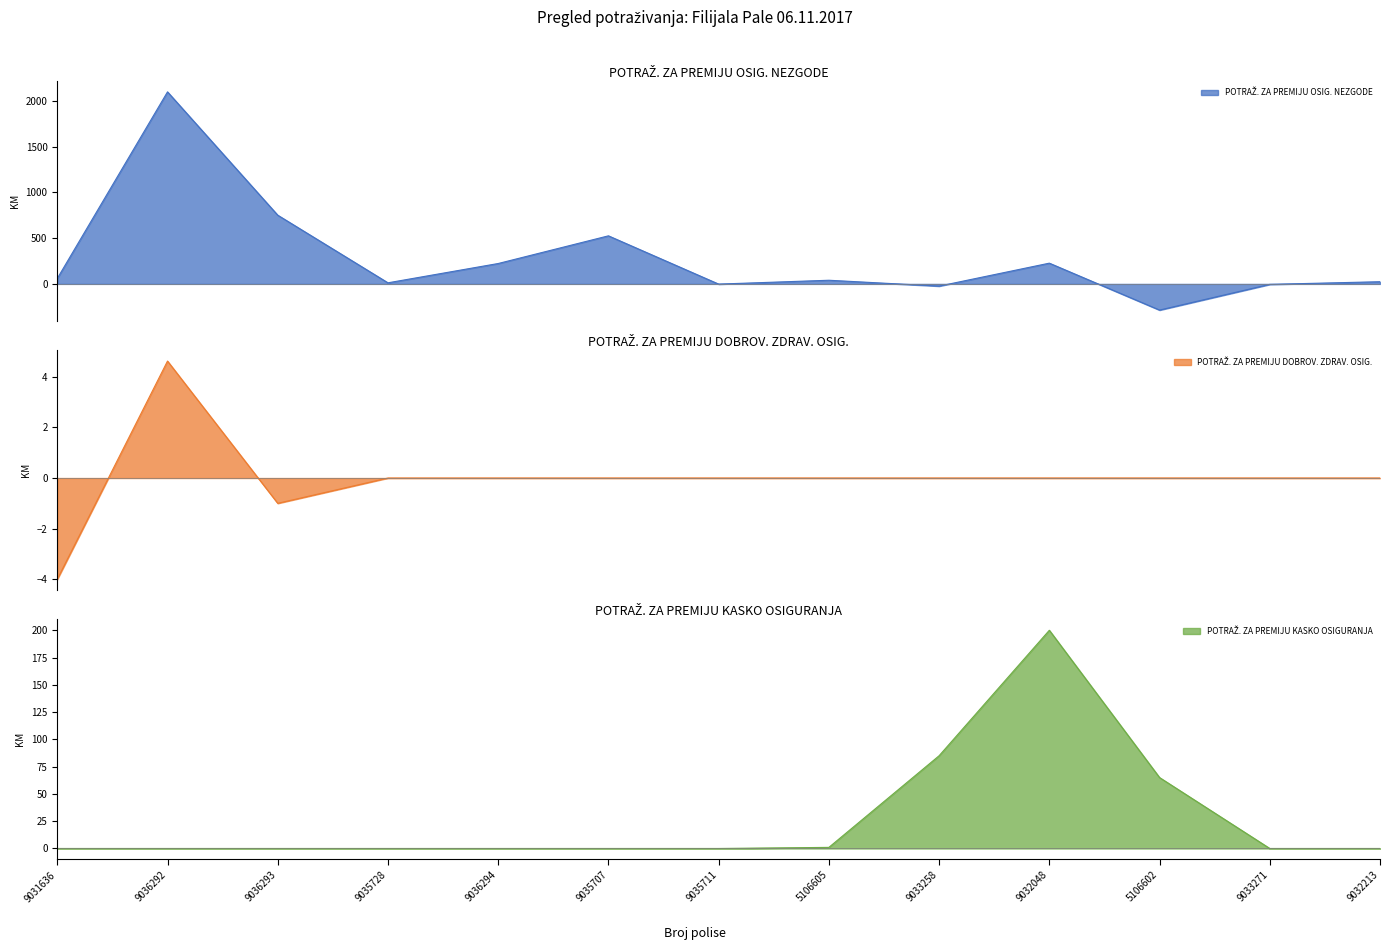

How many lines are shown in the chart?

3